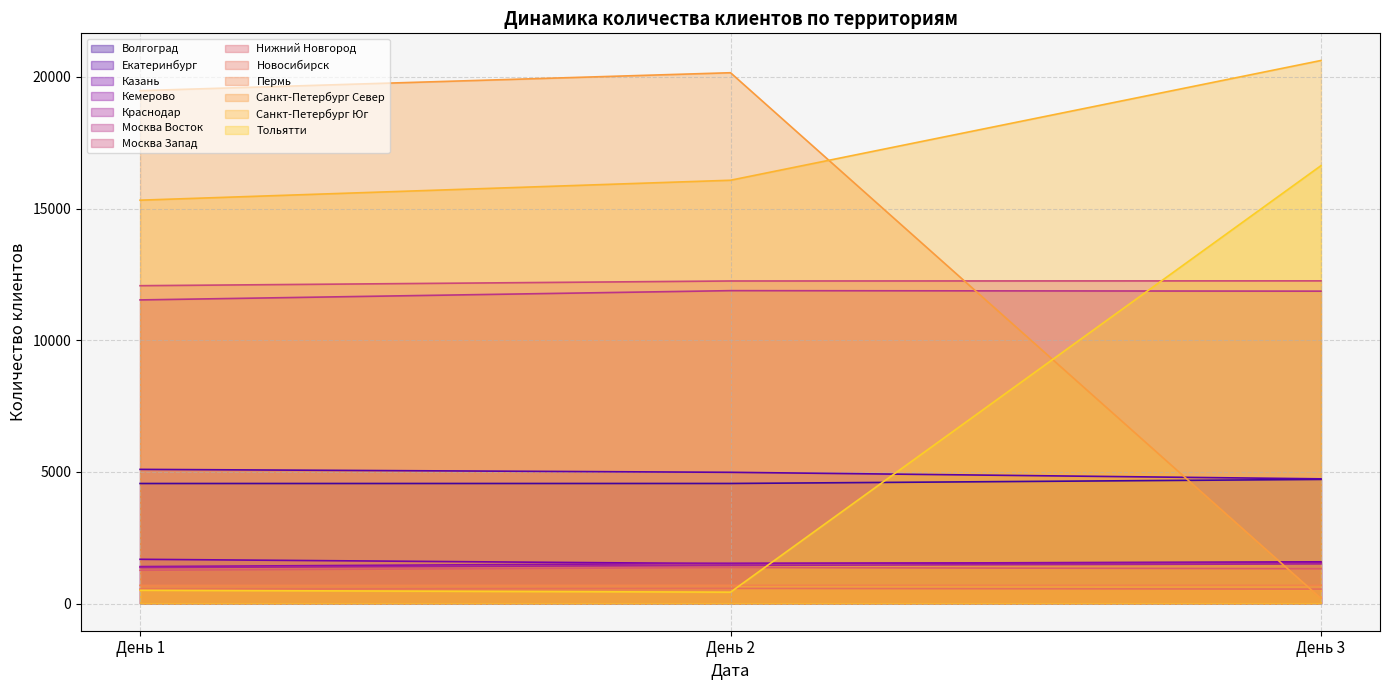

What is the minimum value for Москва Восток?

11532